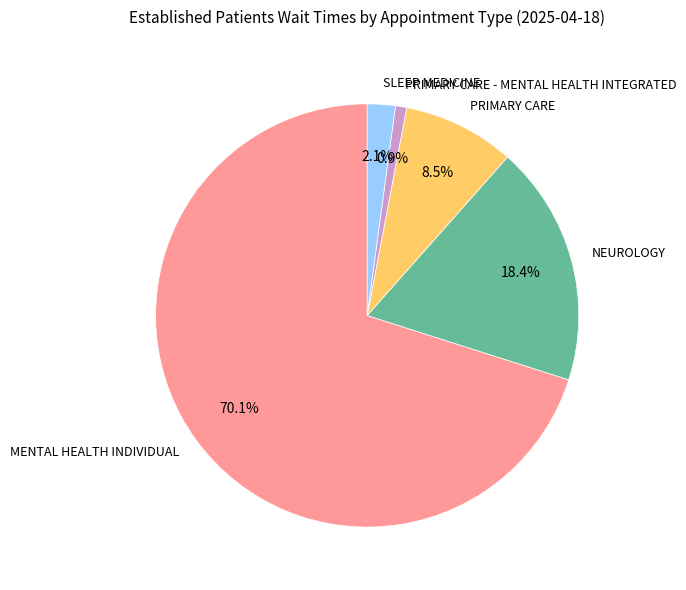

How many slices are in this pie chart?

5